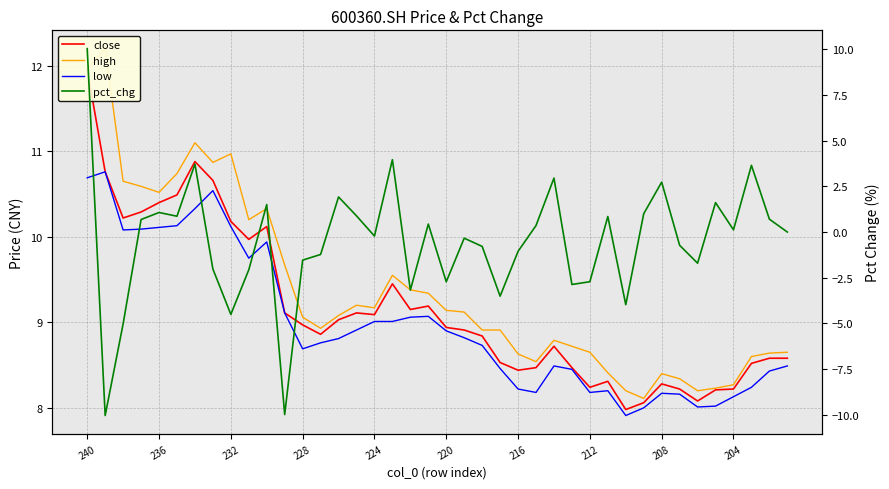

Which series has the largest range (max minus min)?

pct_chg